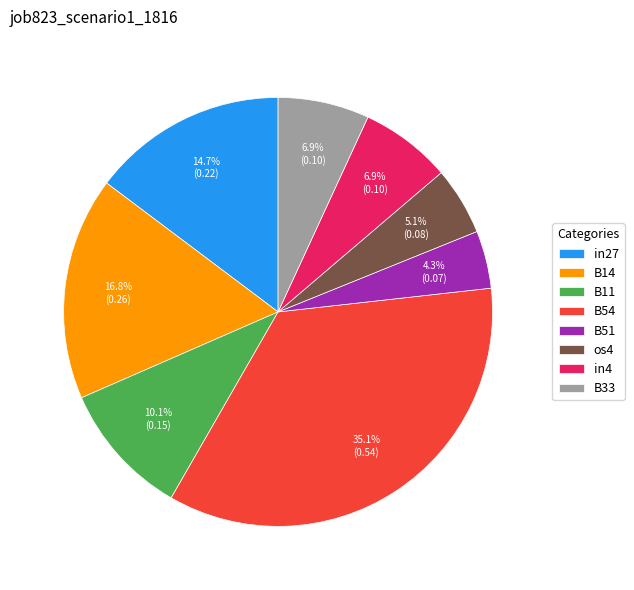

Which has a higher value, os4 or B54?

B54